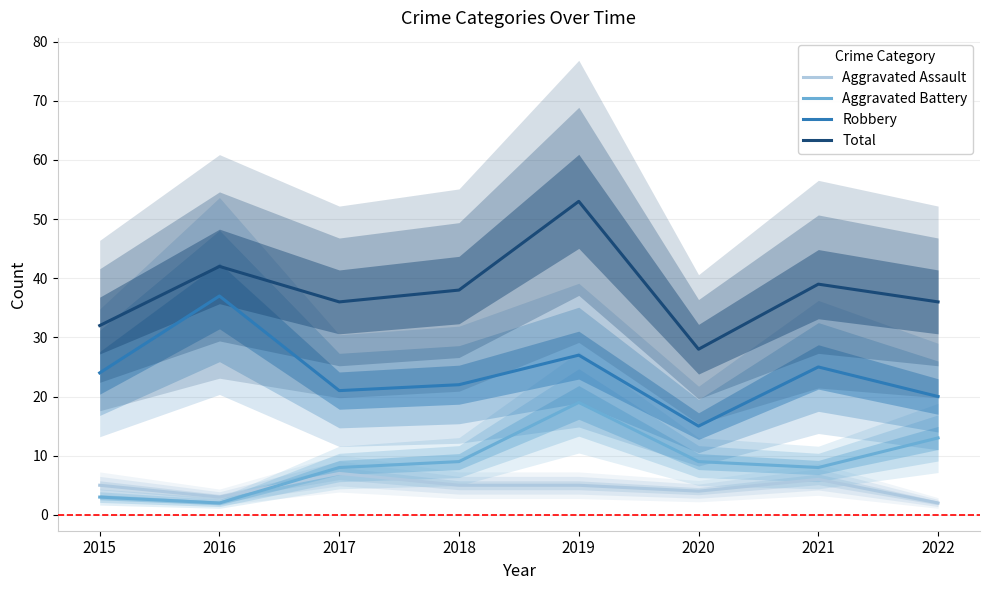

What is the difference between the Aggravated Battery values at 2019 and 2017?

11